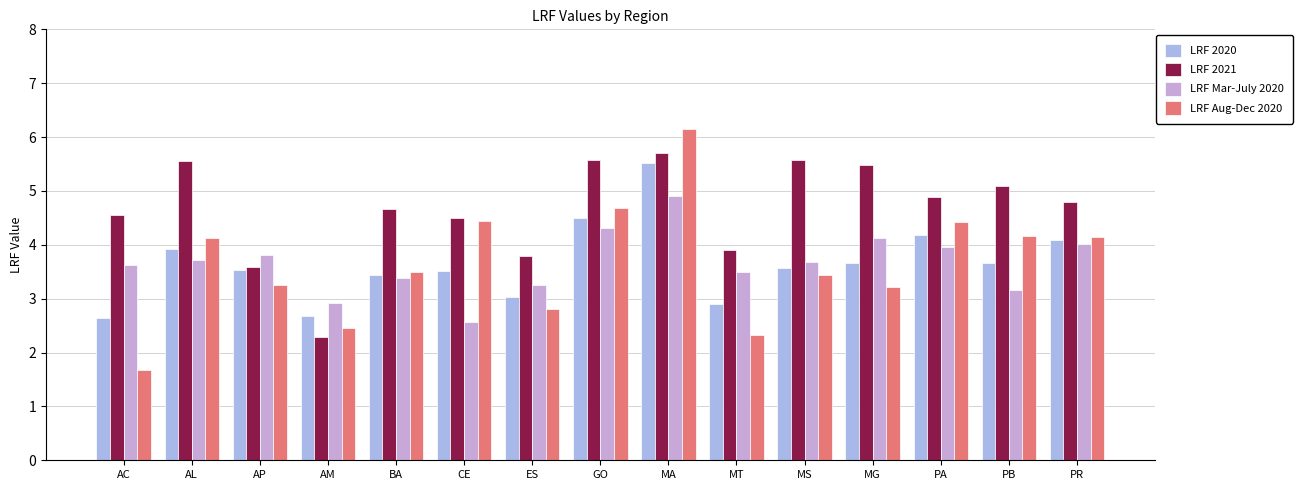

Reading left to right, transcribe all the data shown in this chart.

LRF 2020: 2.6	3.9	3.5	2.7	3.4	3.5	3.0	4.5	5.5	2.9	3.6	3.7	4.2	3.7	4.1
LRF 2021: 4.6	5.6	3.6	2.3	4.7	4.5	3.8	5.6	5.7	3.9	5.6	5.5	4.9	5.1	4.8
LRF Mar-July 2020: 3.6	3.7	3.8	2.9	3.4	2.6	3.3	4.3	4.9	3.5	3.7	4.1	4.0	3.2	4.0
LRF Aug-Dec 2020: 1.7	4.1	3.3	2.5	3.5	4.4	2.8	4.7	6.1	2.3	3.4	3.2	4.4	4.2	4.1